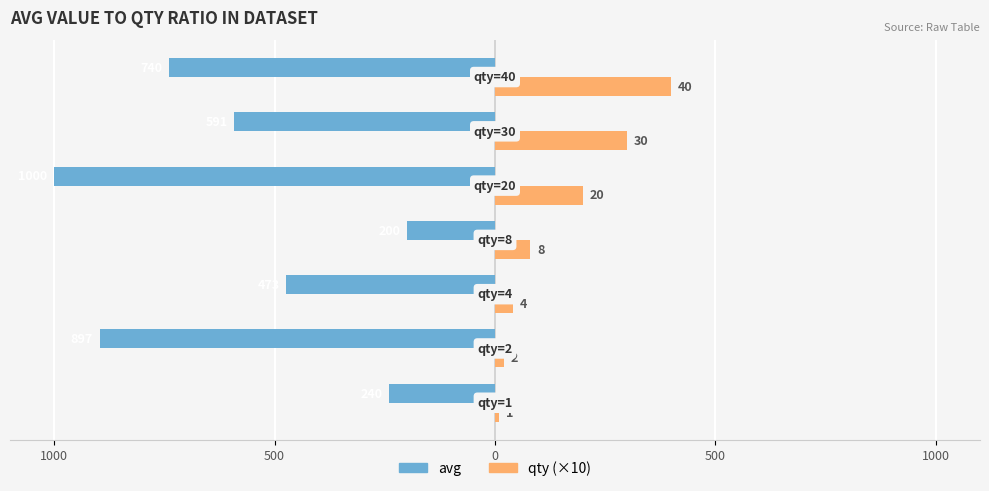

What are all the series names shown in the legend?

avg, qty (×10)